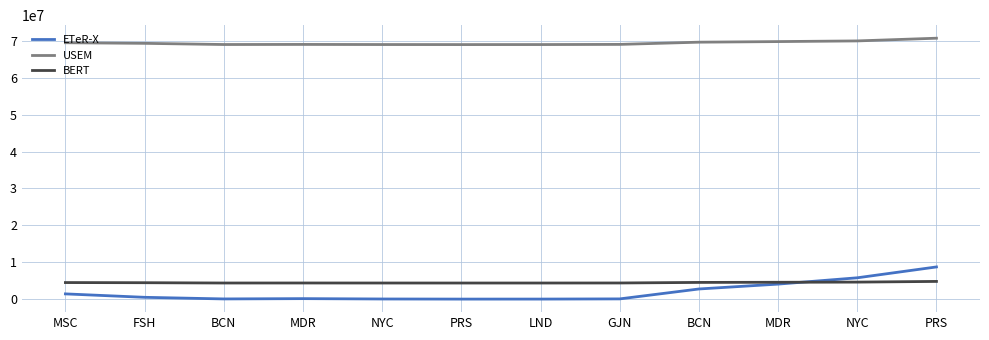

True or false: USEM and BERT intersect in this chart.

False